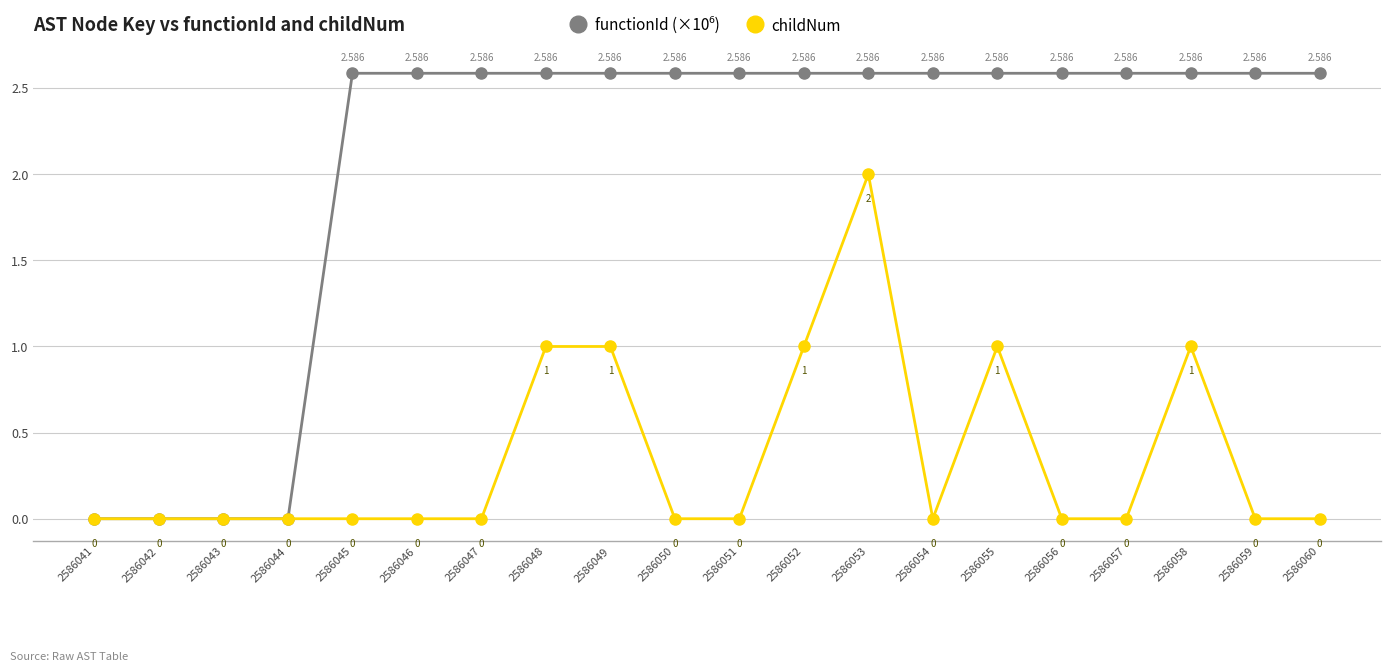

True or false: childNum has more than 0 points higher than both neighbors.

True